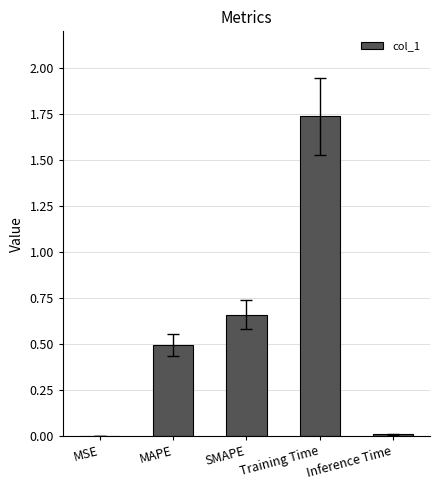

What is the sum of all values?

2.9